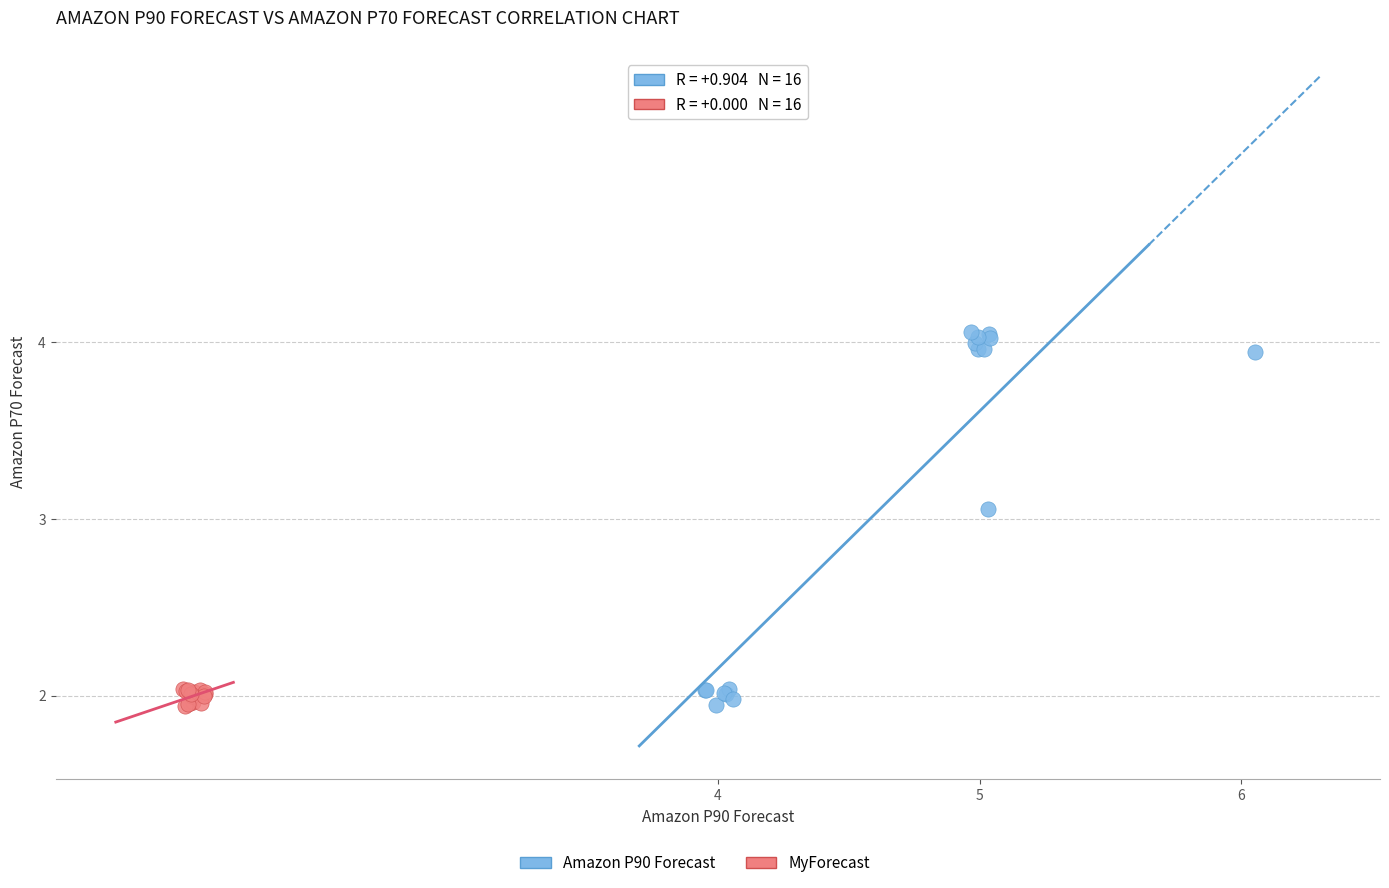

Which series reaches the maximum Y coordinate?

Amazon P90 Forecast